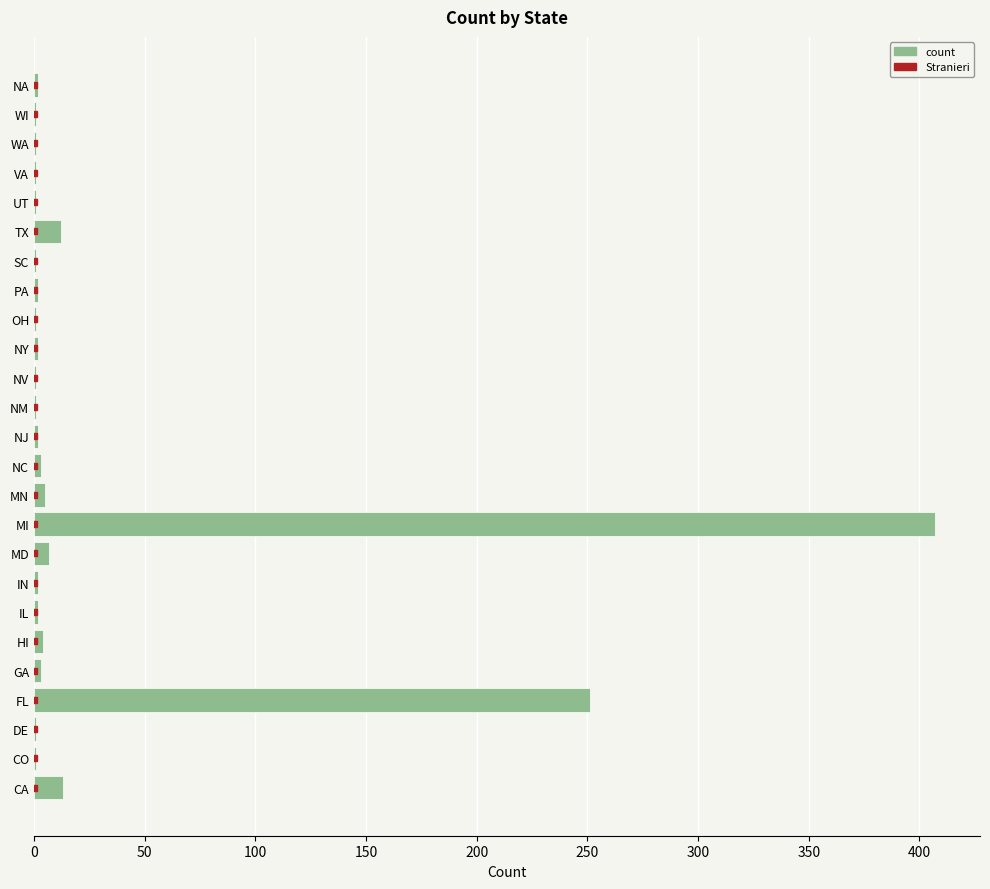

What is the sum of all values?

727